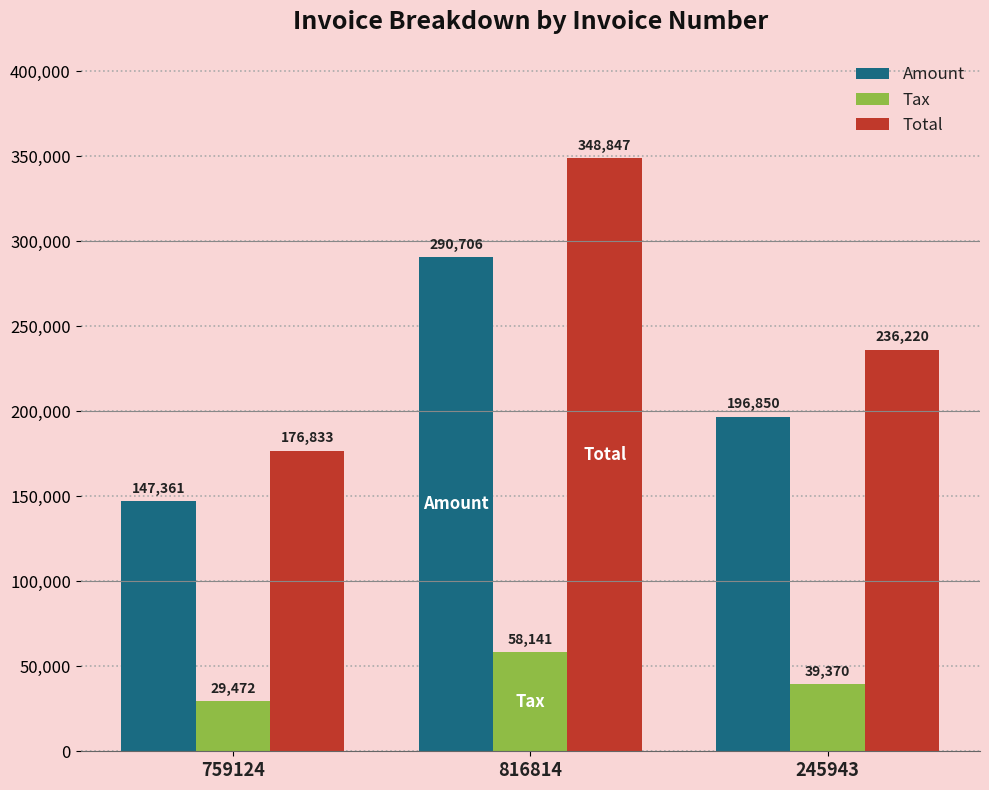

How many bars are there in each group?

3